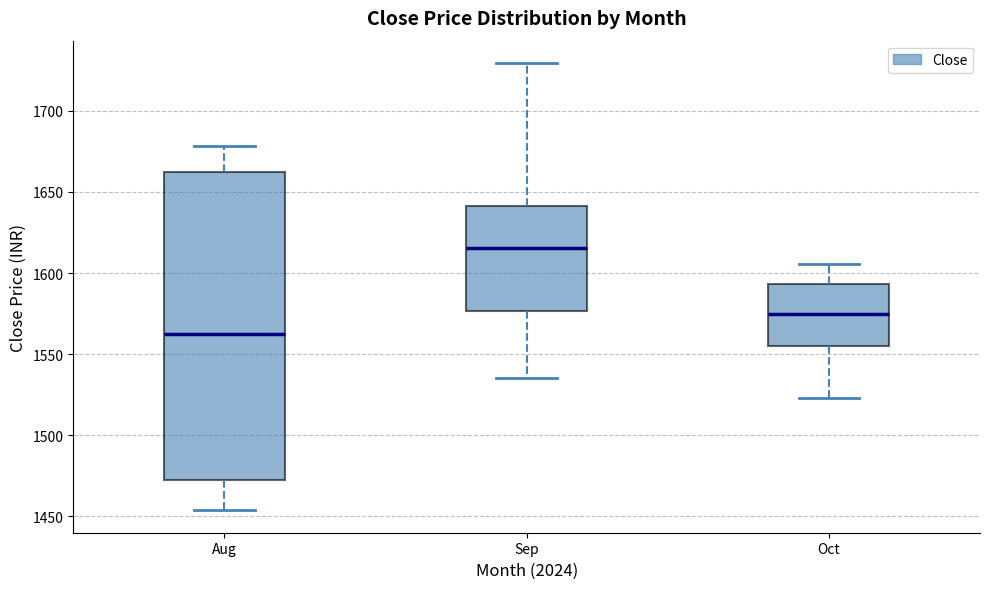

Which box is the tallest, from its lower edge to its upper edge?

Aug